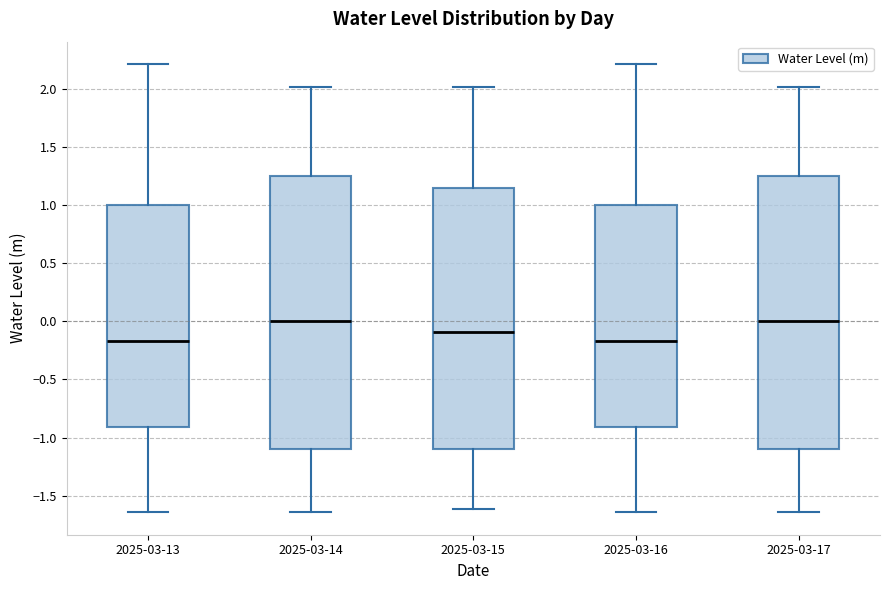

Where is the lower edge of the box for 2025-03-13 on the y-axis? The values are not printed on the chart, so give them approximately, as read against the axis.

-0.90